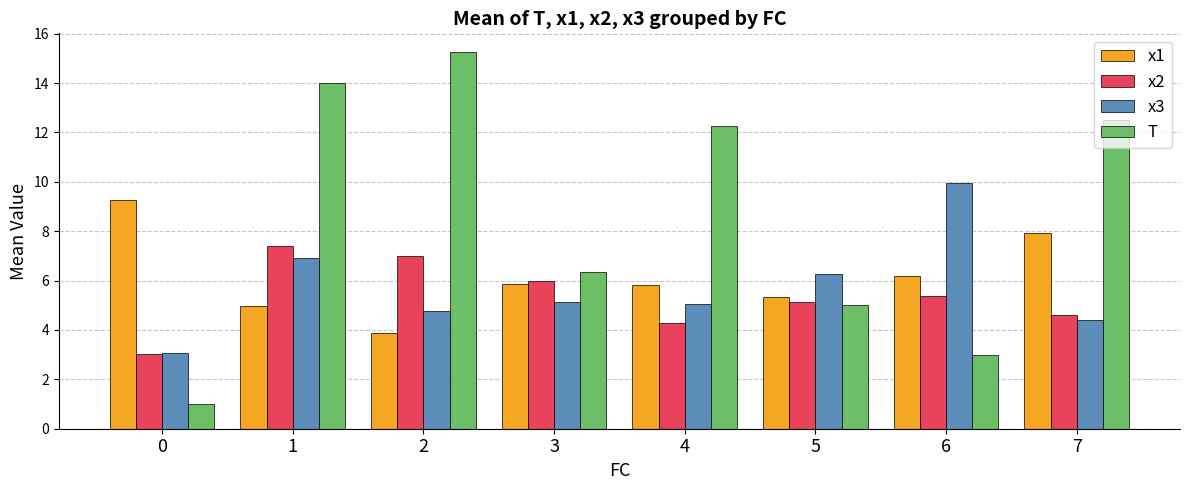

Rank the series at 2 from highest to lowest value.

T, x2, x3, x1